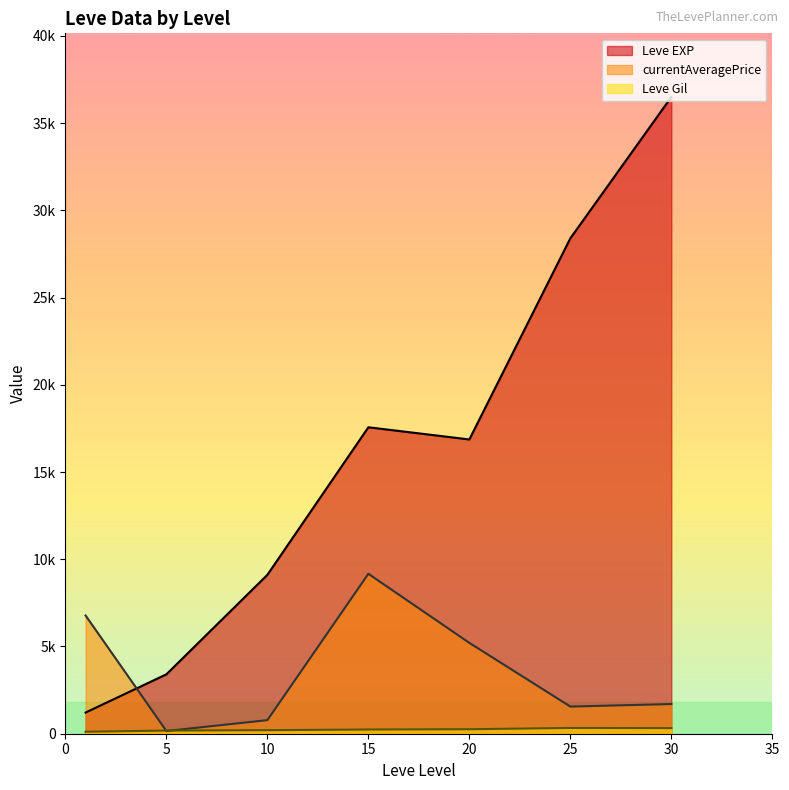

How many lines are shown in the chart?

3